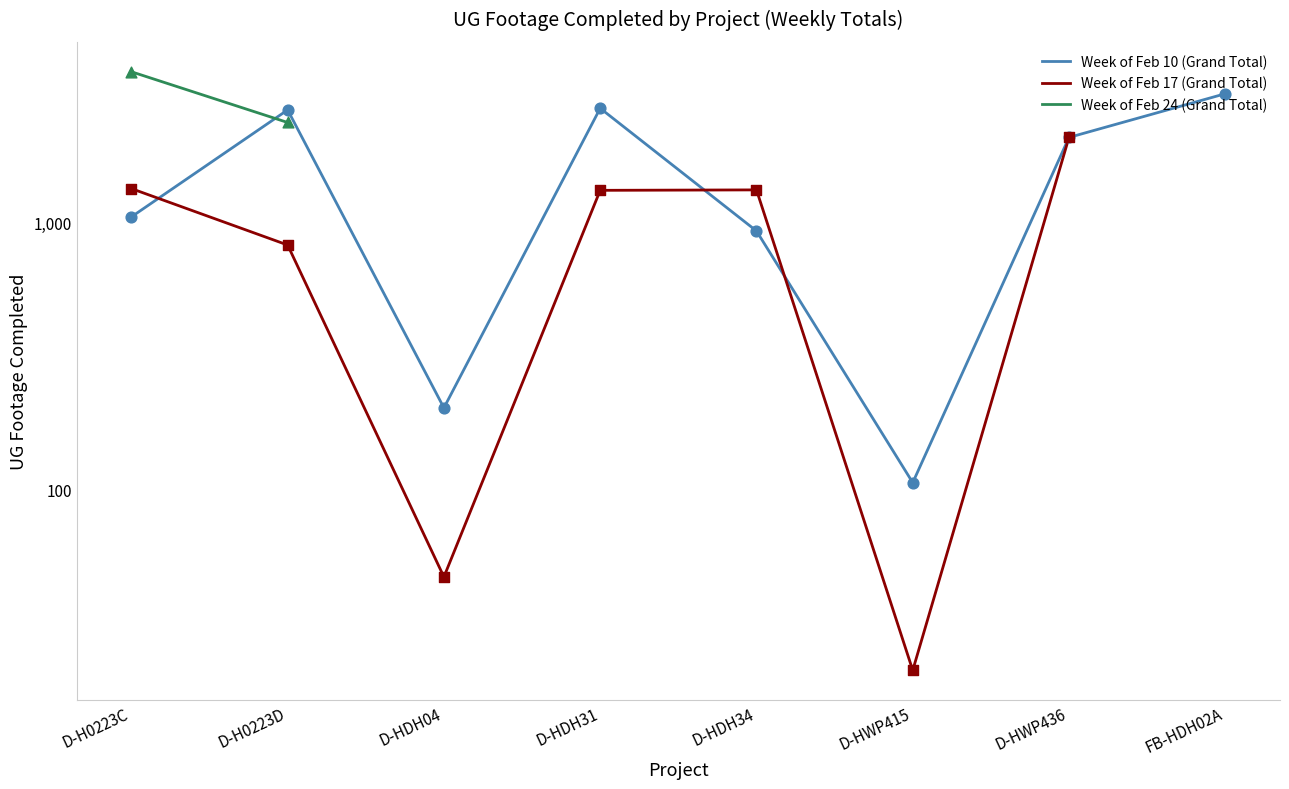

Which series contains the lowest Y value?

Week of Feb 17 (Grand Total)